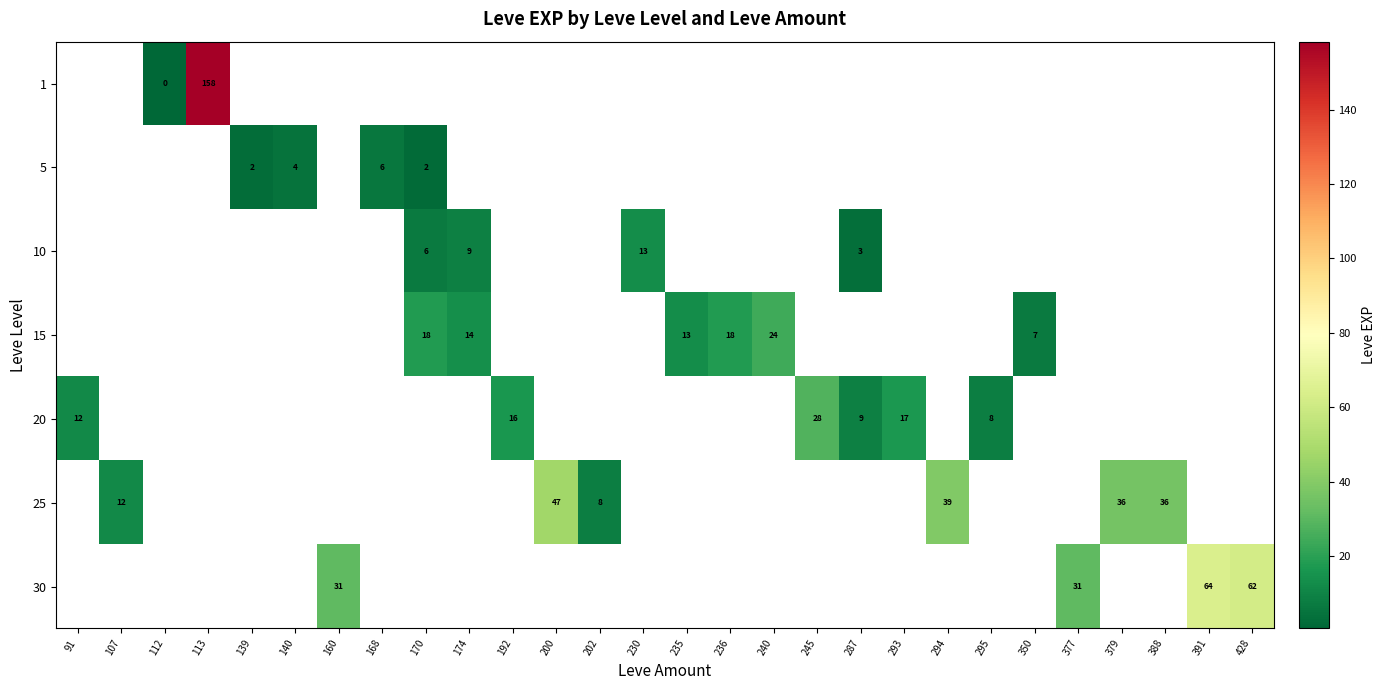

The 5 series shows 4.0 at 140. True or false?

True